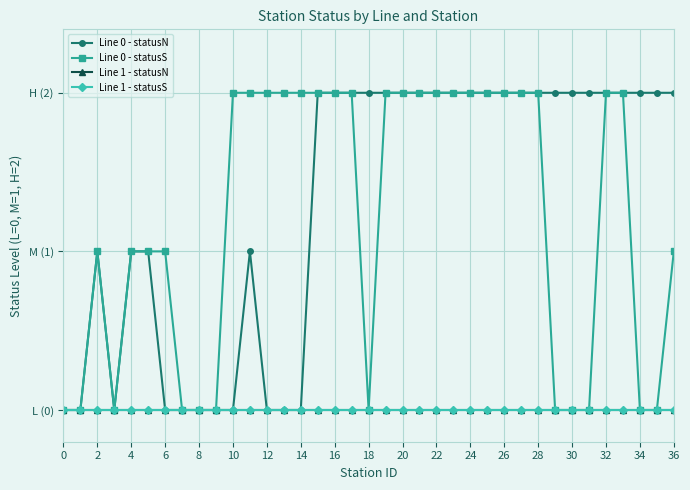

True or false: Line 0 - statusN and Line 1 - statusS cross at least once.

False